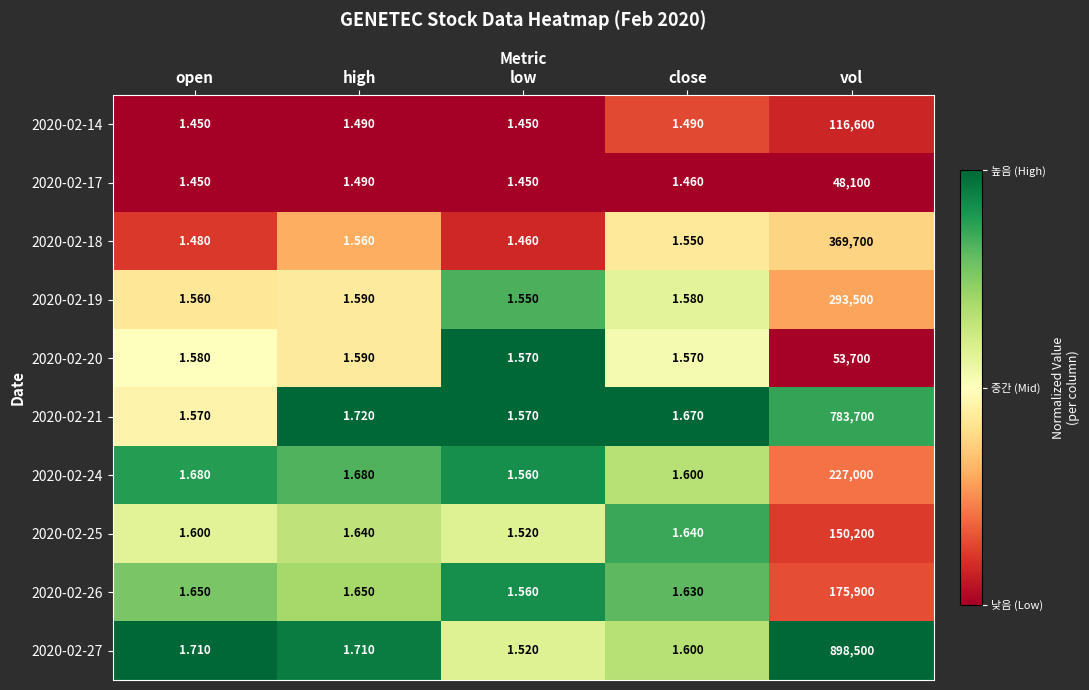

At which label does 2020-02-17 reach its peak?

vol